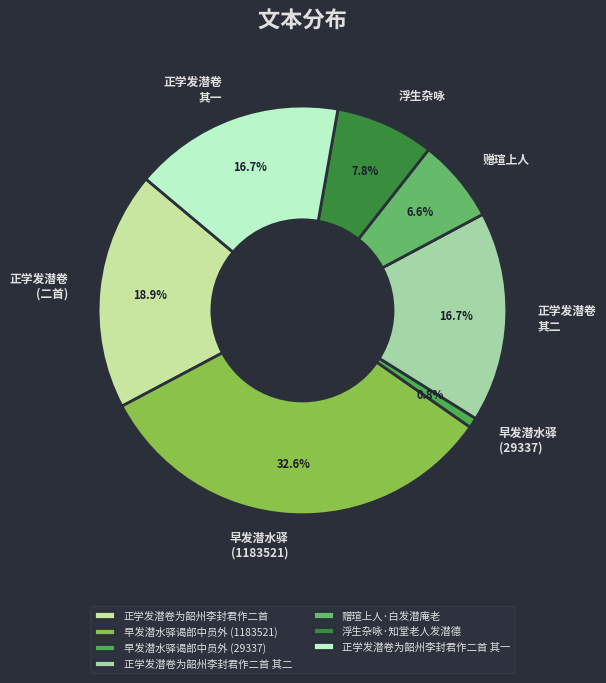

Rank the categories by value from highest to lowest.

早发潜水驿谒郎中员外, 正学发潜卷为韶州李封君作二首, 正学发潜卷为韶州李封君作二首 其二, 正学发潜卷为韶州李封君作二首 其一, 浮生杂咏·知堂老人发潜德, 赠瑄上人·白发潜庵老, 早发潜水驿谒郎中员外(29337)